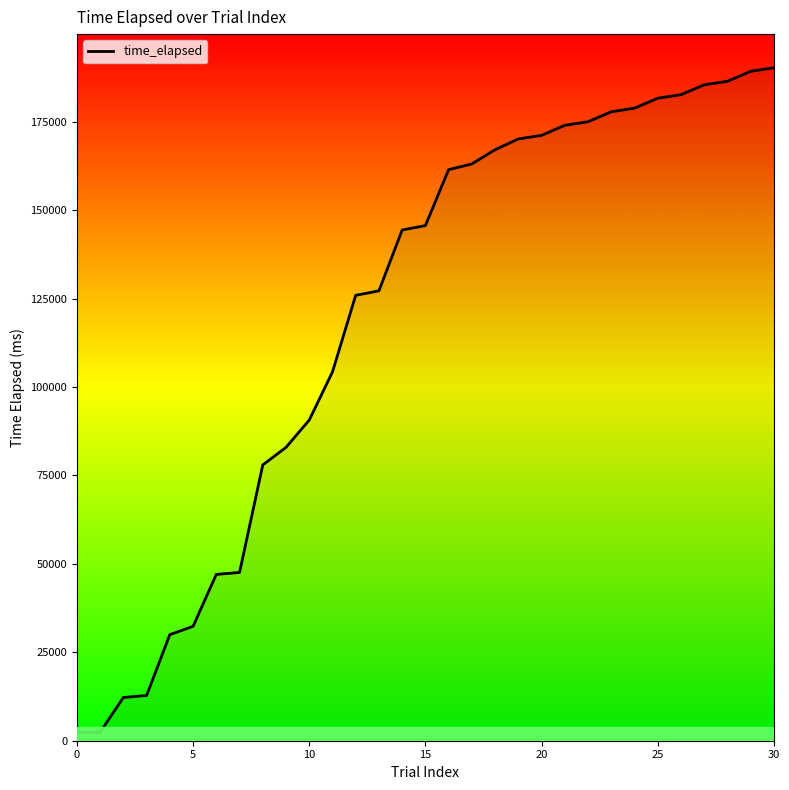

What is the difference between the maximum and minimum values?

187877